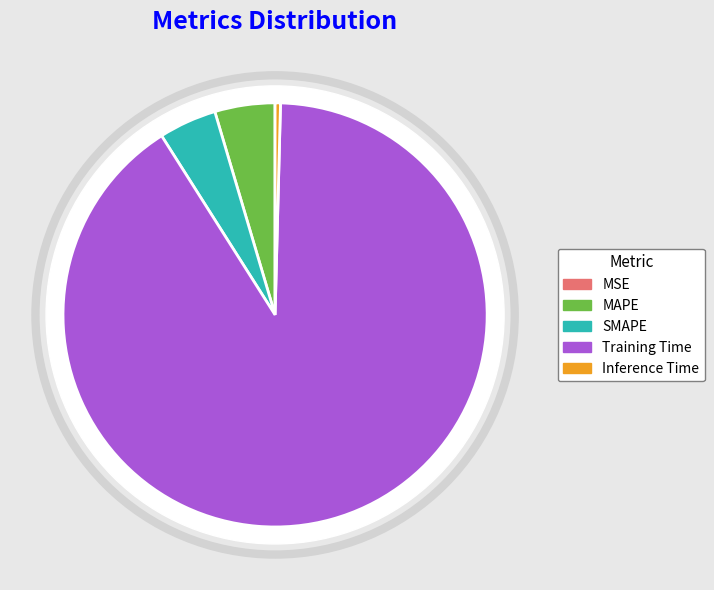

To the nearest percent, what is the difference between the largest and smallest slice percentages?

91%